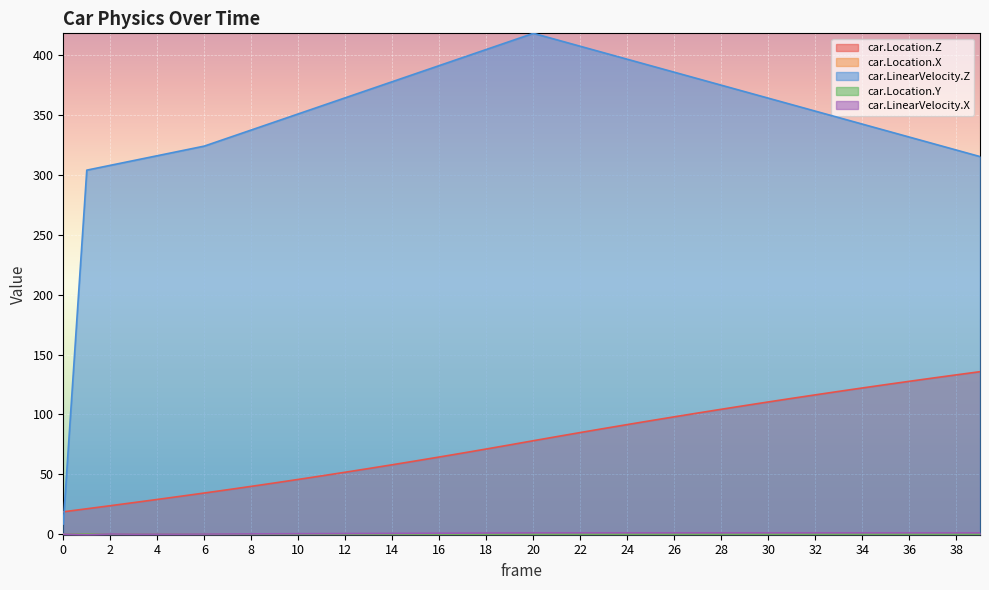

What is the value of the car.Location.Z point at the 16th from the left?

61.2